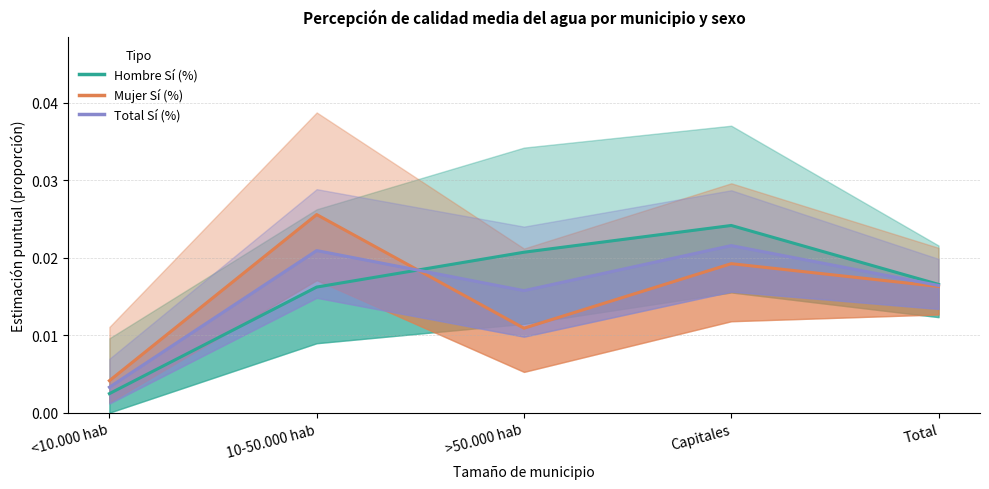

What is the sum of all Total Sí (%) values?

0.1